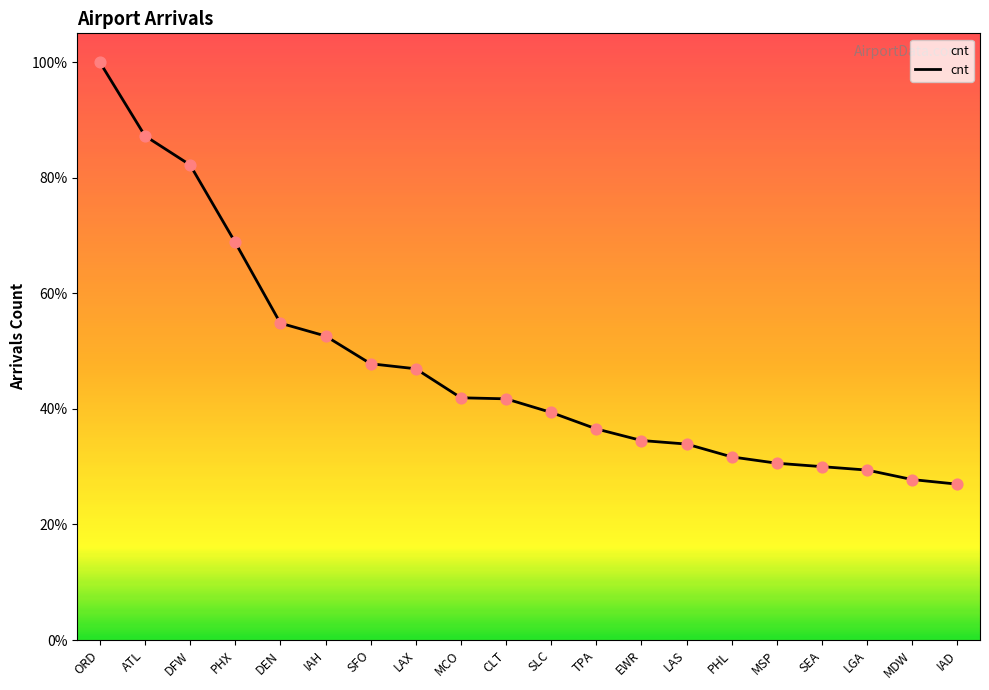

What is the change in value from PHX to MCO?

-6754